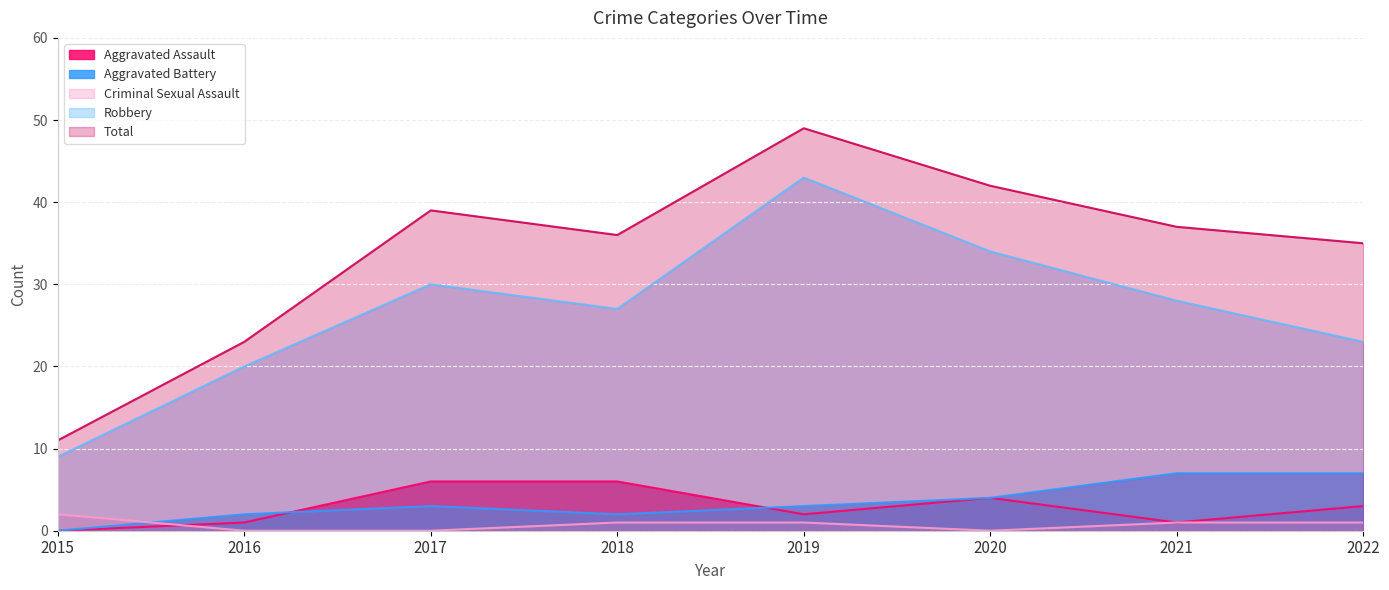

The value of Aggravated Battery at 2022 is 7. True or false?

True